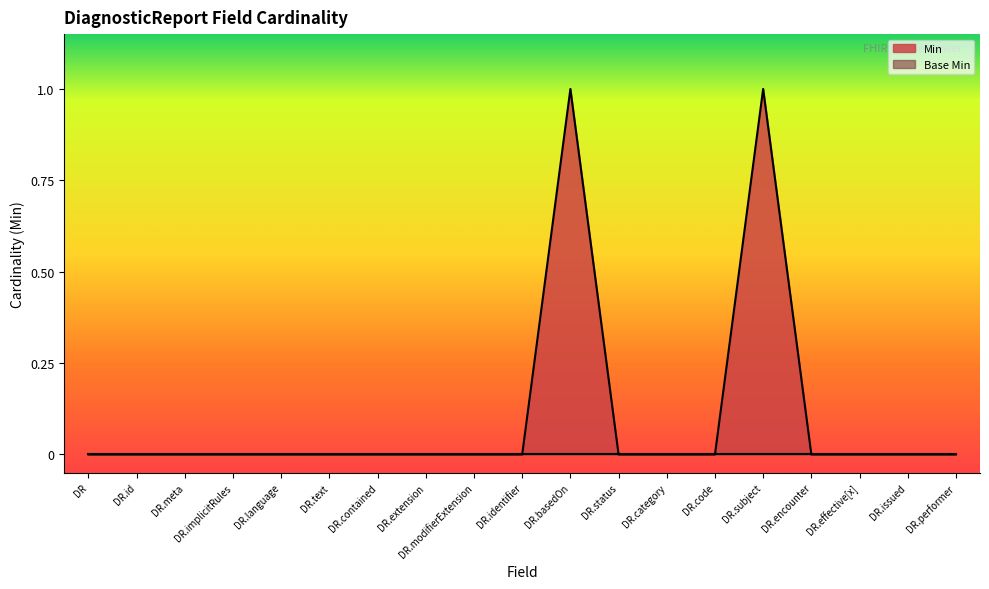

True or false: Min has a value of 0 at DR.effective[x].

True